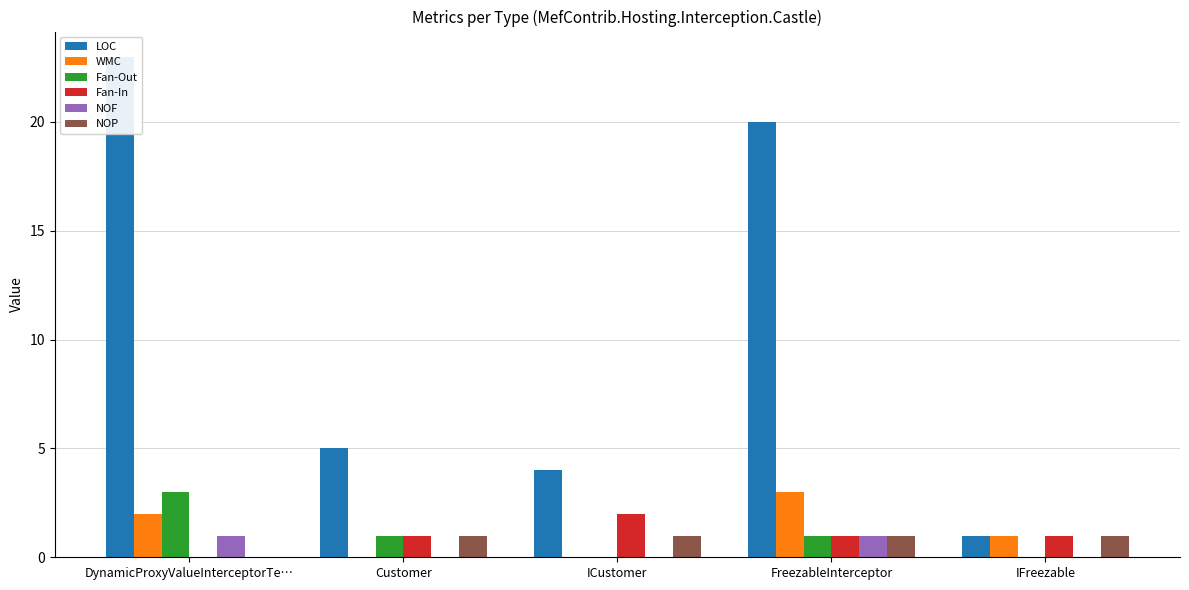

What is the total value across all series at IFreezable?

4